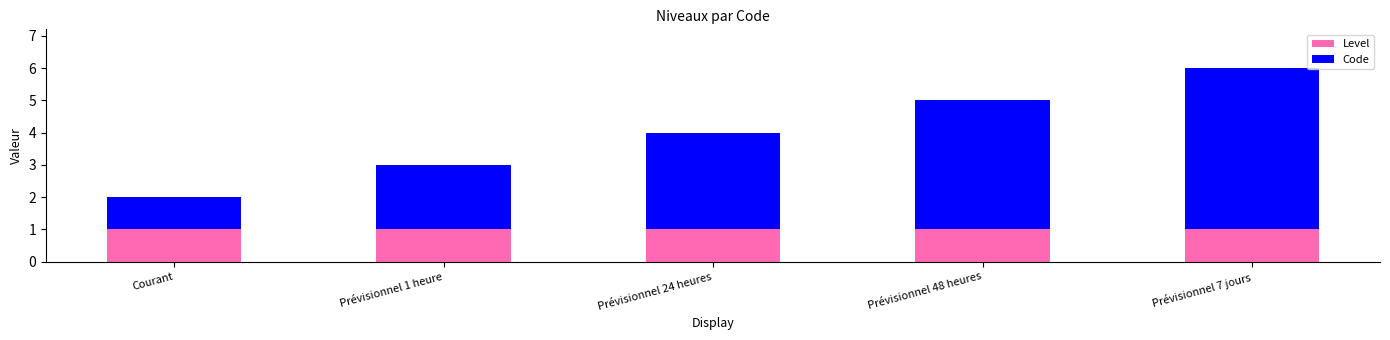

Is it true that Level equals 1 at Prévisionnel 7 jours?

True